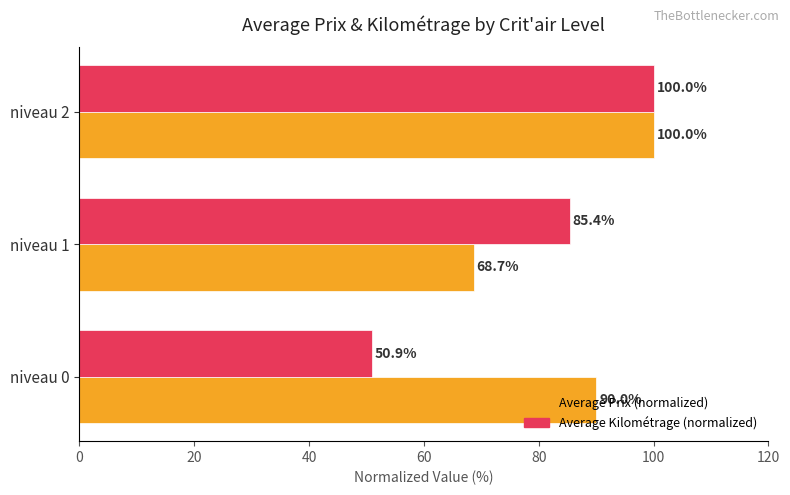

Which series has the largest range (max minus min)?

Average Kilométrage (normalized)